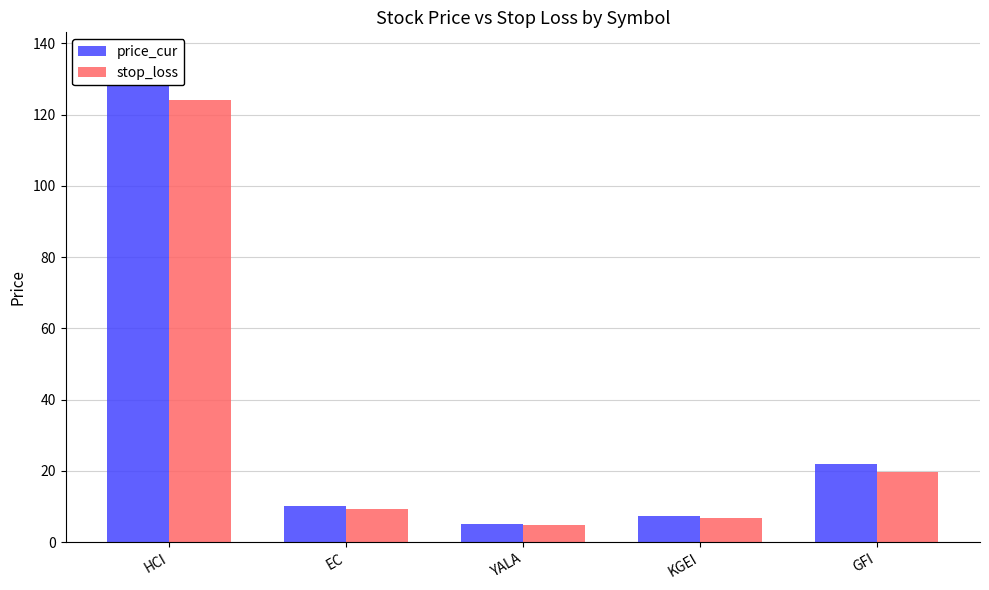

Between HCI and KGEI, which series saw the biggest shift?

price_cur